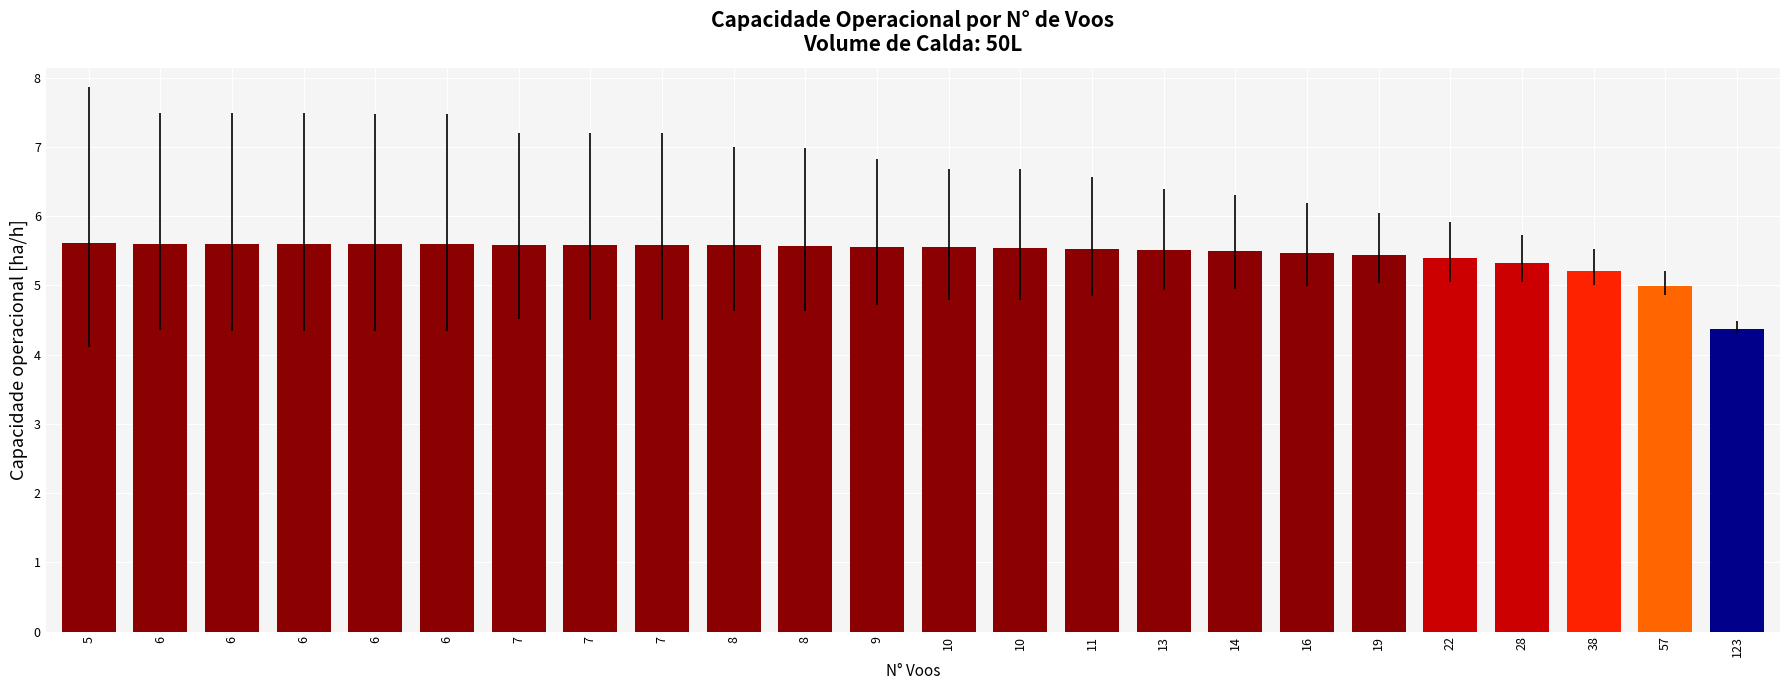

Does the chart contain any negative values?

No